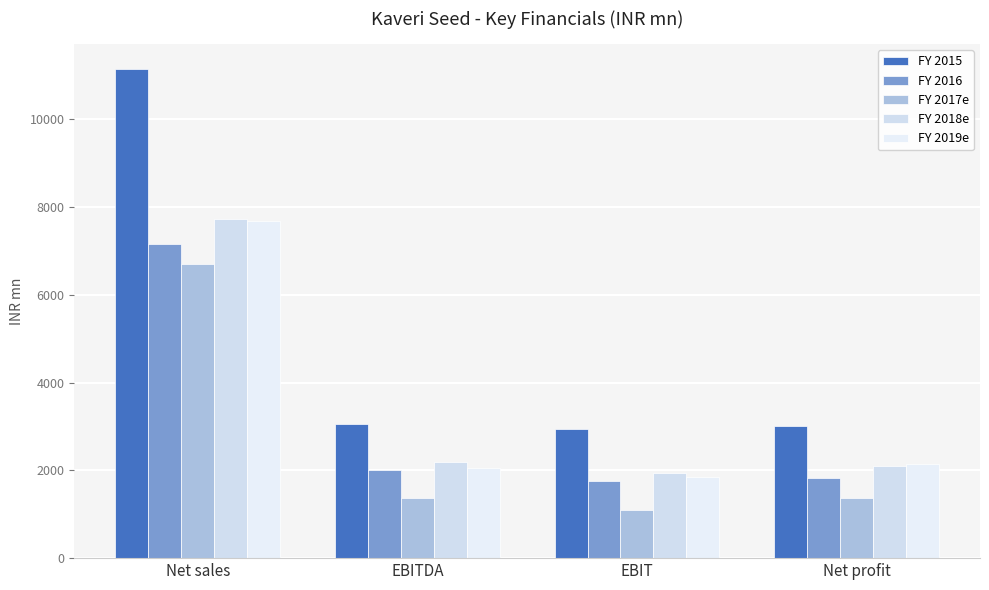

Rank the series by their maximum value, from lowest to highest.

FY 2017e, FY 2016, FY 2019e, FY 2018e, FY 2015